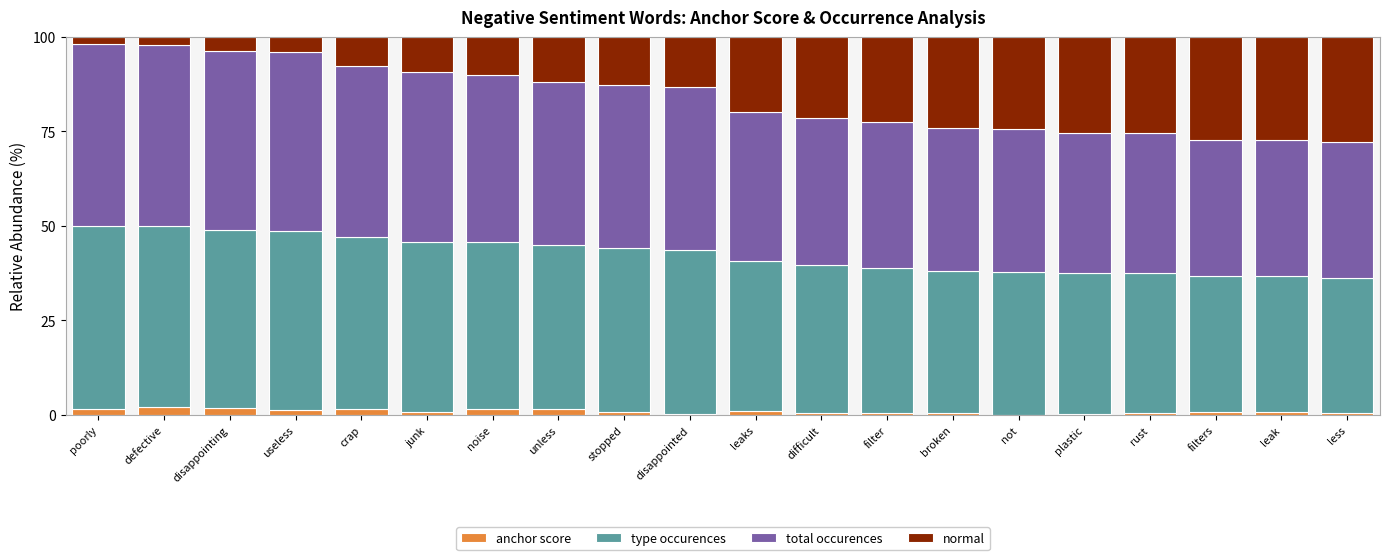

Are the bars horizontal?

No